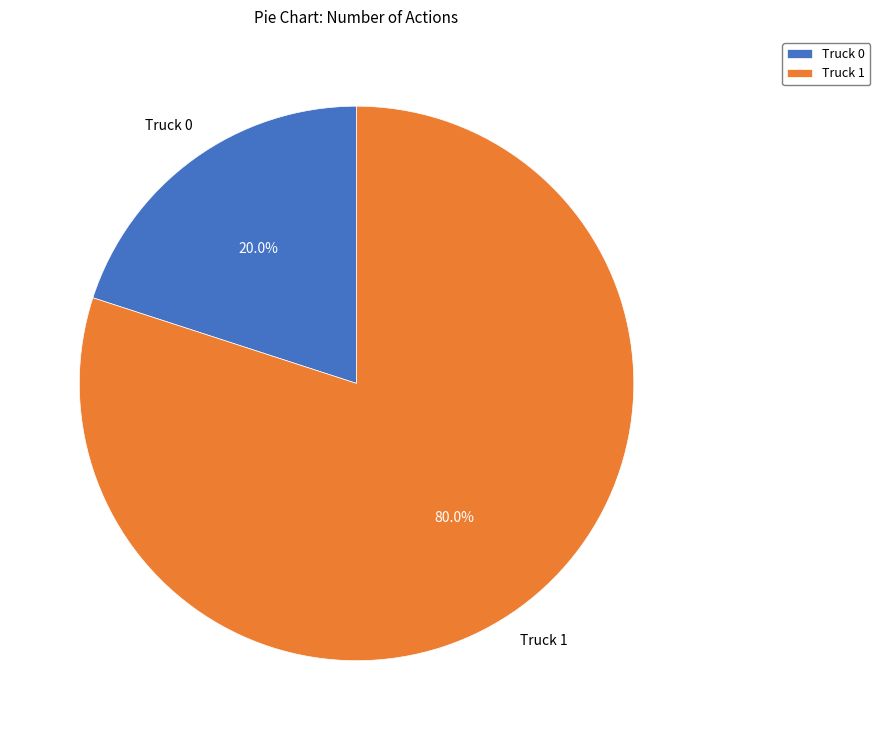

Which slice is the largest?

Truck 1